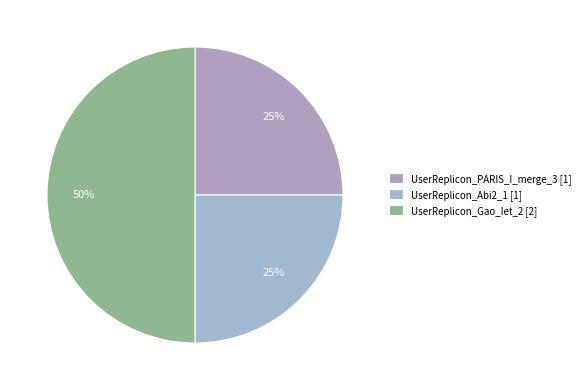

How many slices are in this pie chart?

3